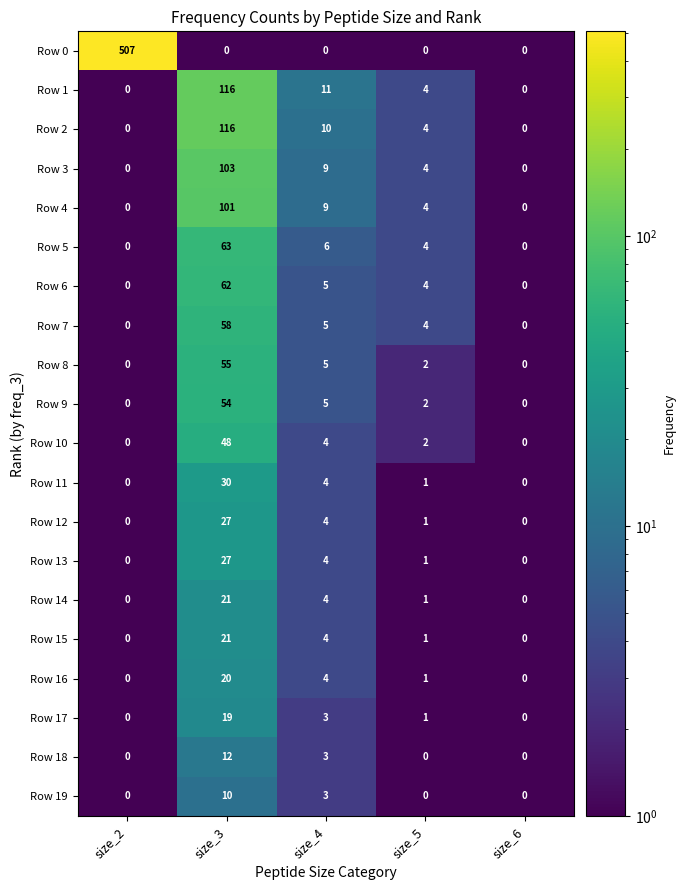

At which category is the sum across all series the highest?

size_3